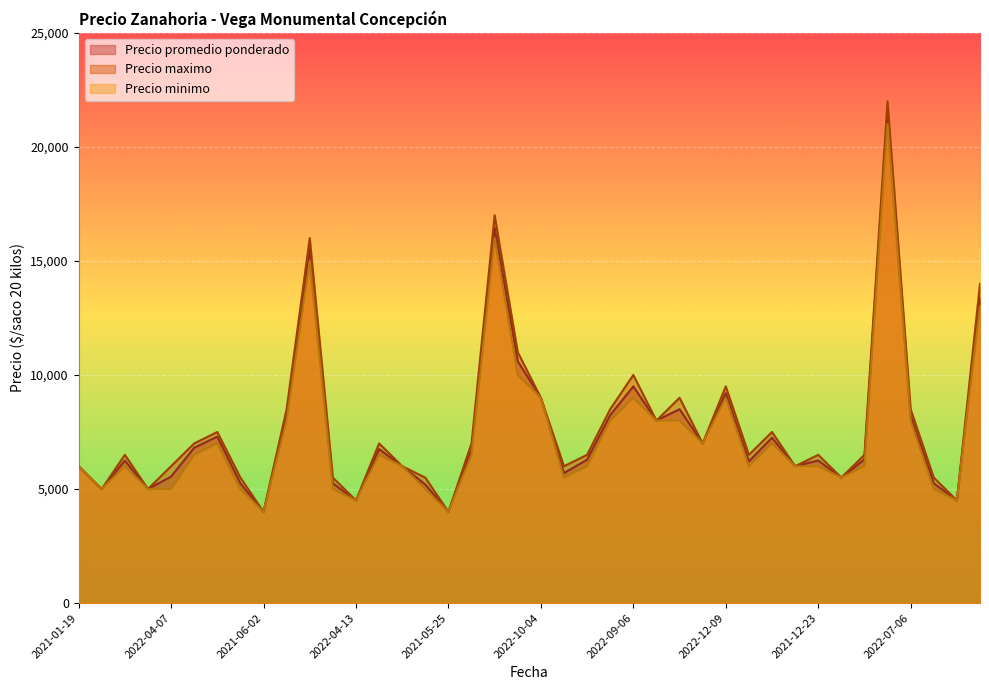

Is it true that Precio maximo equals 6500 at 2021-12-23?

True